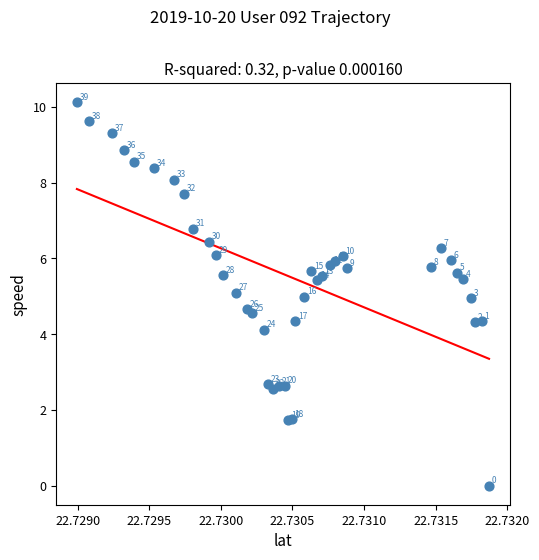

What Y value in the scatter plot is closest to 5?

5.0